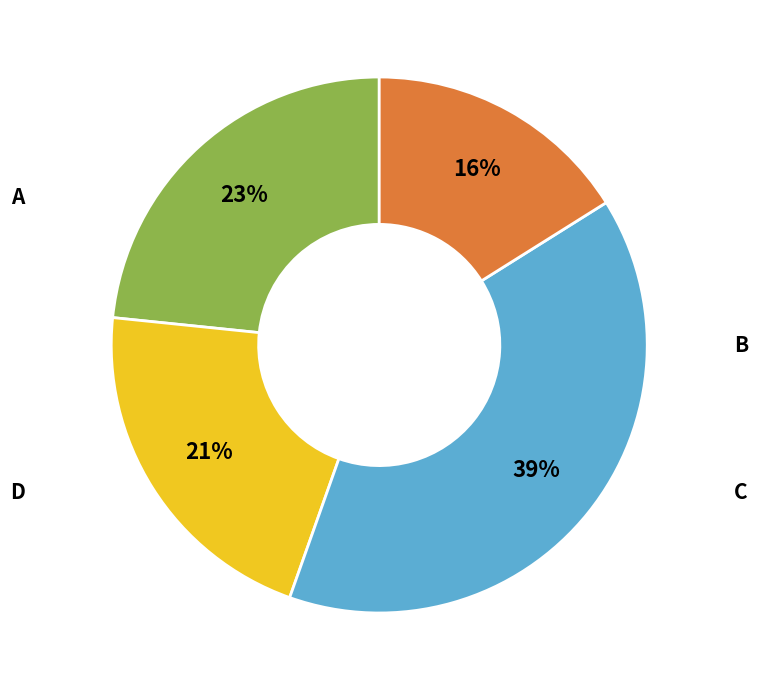

To the nearest percent, what is the average slice percentage?

25%